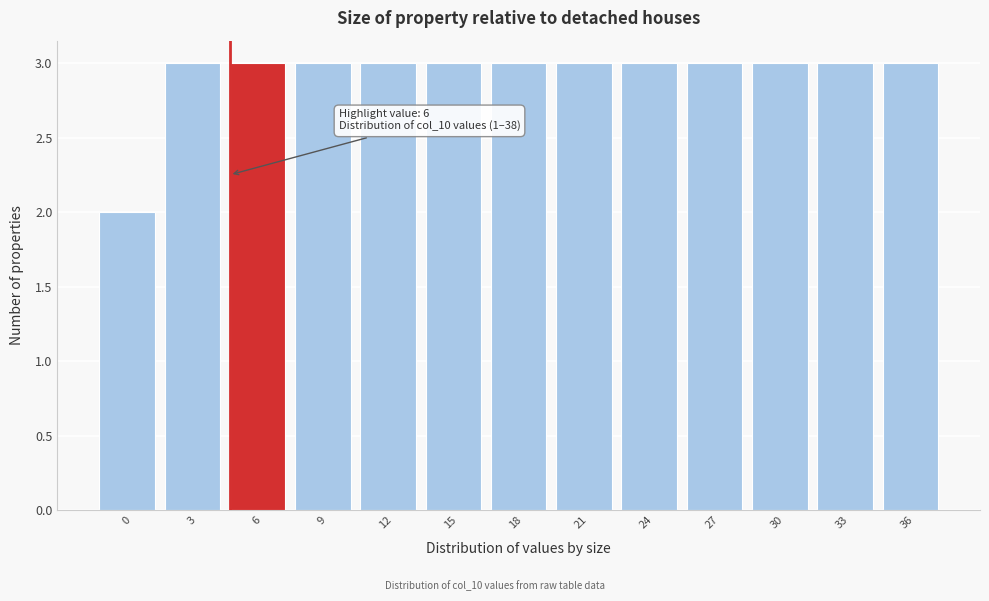

Reading left to right, transcribe all the data shown in this chart.

2	3	3	3	3	3	3	3	3	3	3	3	3